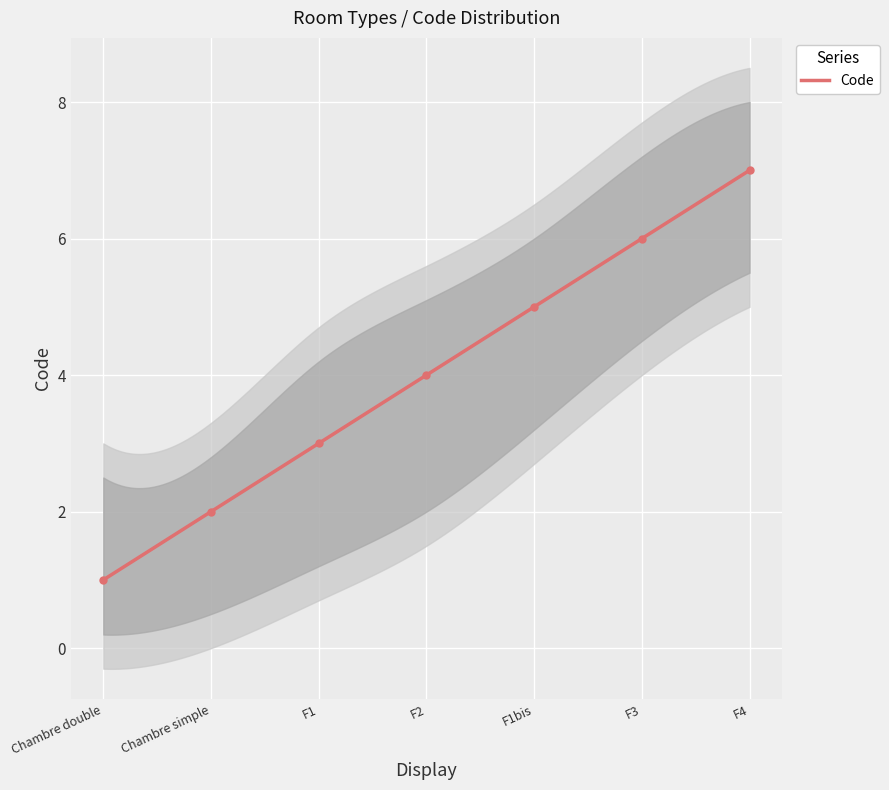

Reading left to right, list all the values displayed in this chart.

Chambre double=1	Chambre simple=2	F1=3	F2=4	F1bis=5	F3=6	F4=7